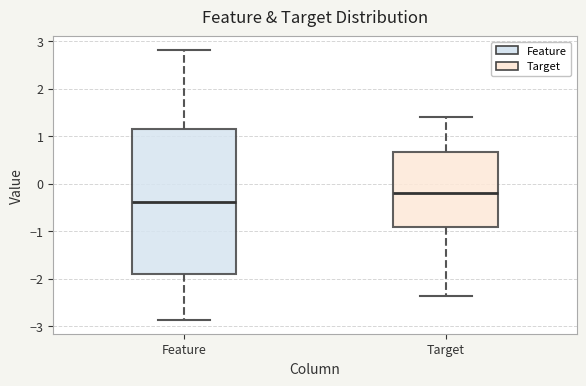

Where does the median line of the box for Target sit on the y-axis? The values are not printed on the chart, so give them approximately, as read against the axis.

-0.2